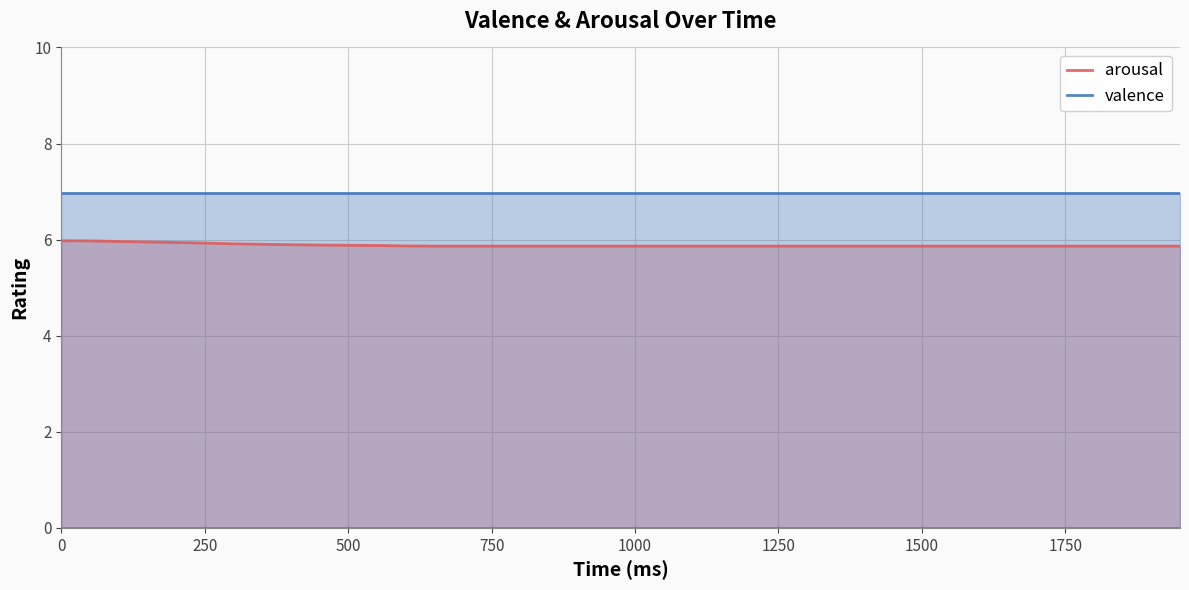

Rank the series by their maximum value, from lowest to highest.

arousal, valence